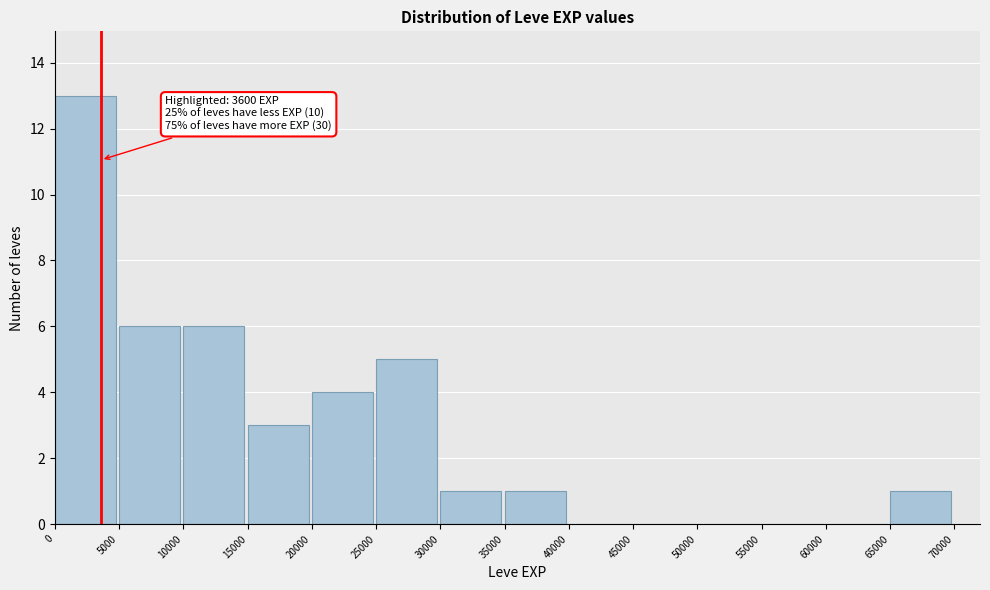

Over which range of the x-axis is the bar tallest?

0 to 5000